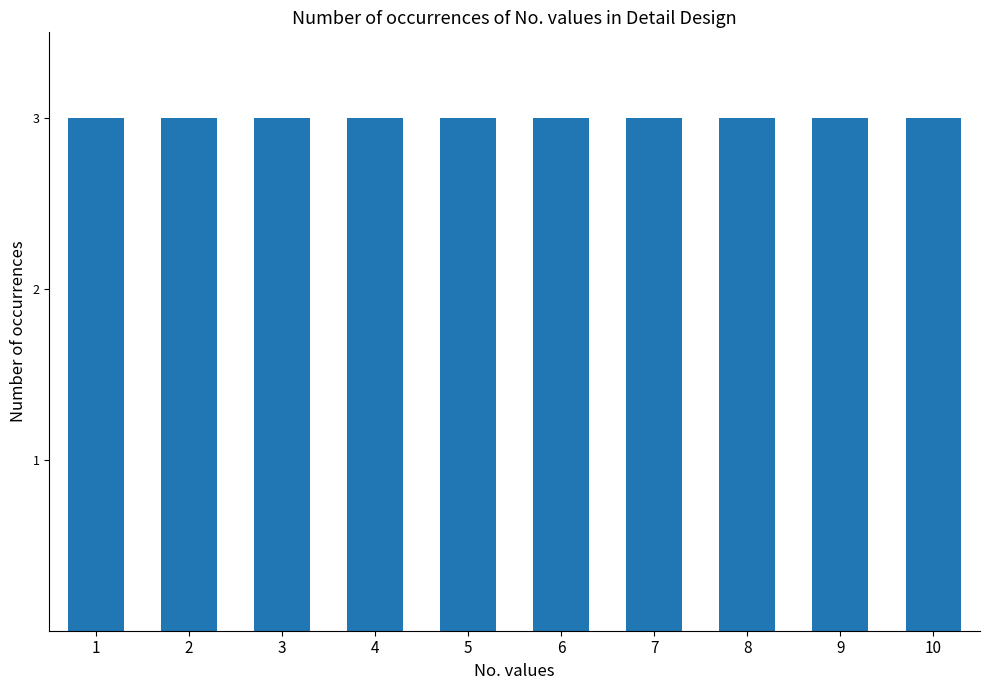

What is the difference between the maximum and minimum values?

9